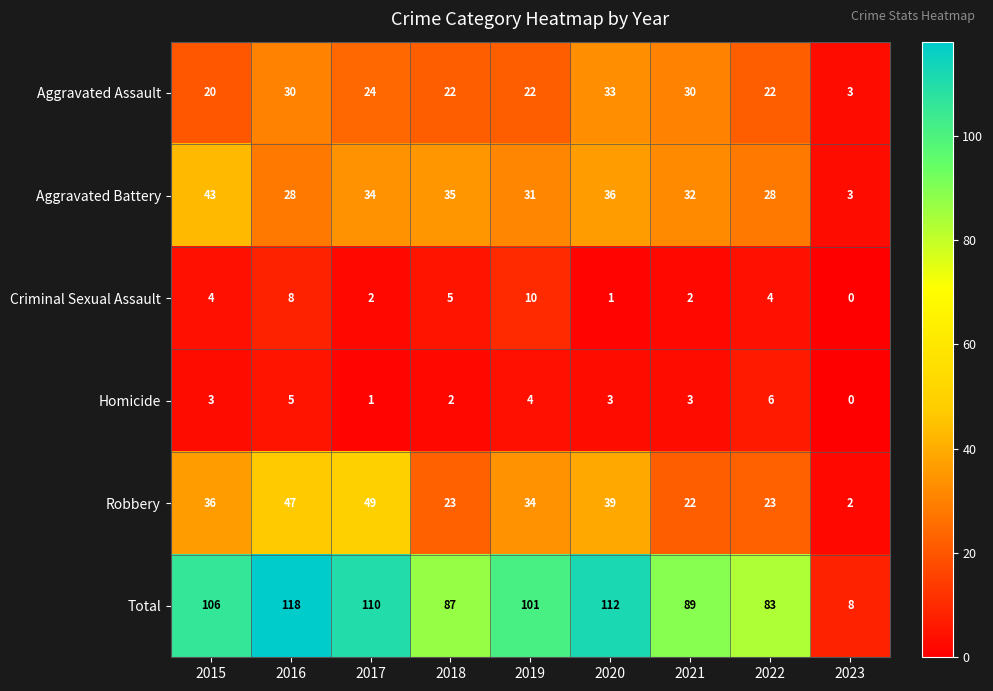

At which category does the chart reach its peak across all series?

2016